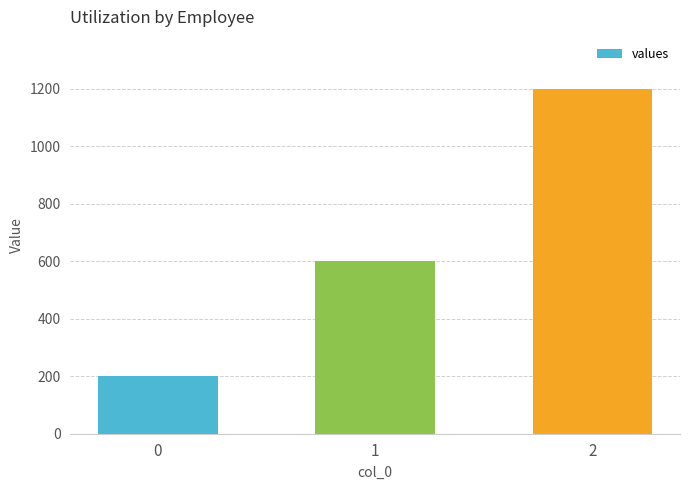

List the labels in order of value, largest first.

2, 1, 0